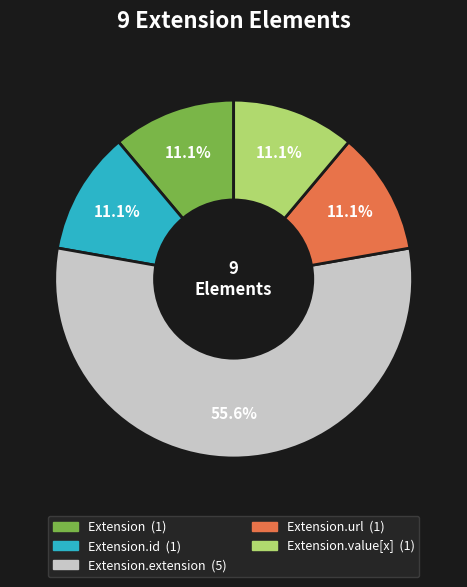

What is the smallest slice in the pie chart?

Extension